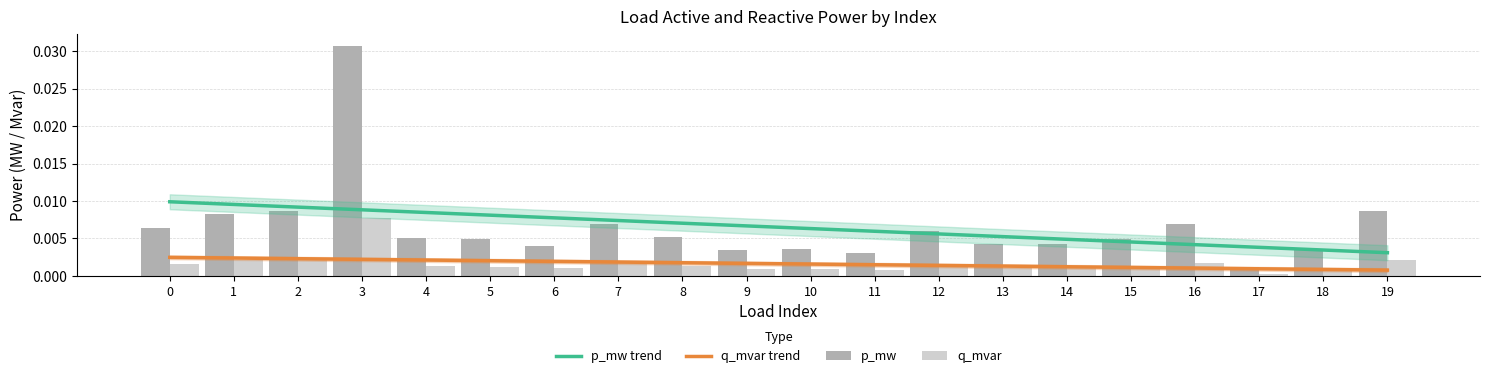

The p_mw series shows 0.0 at 0. True or false?

True